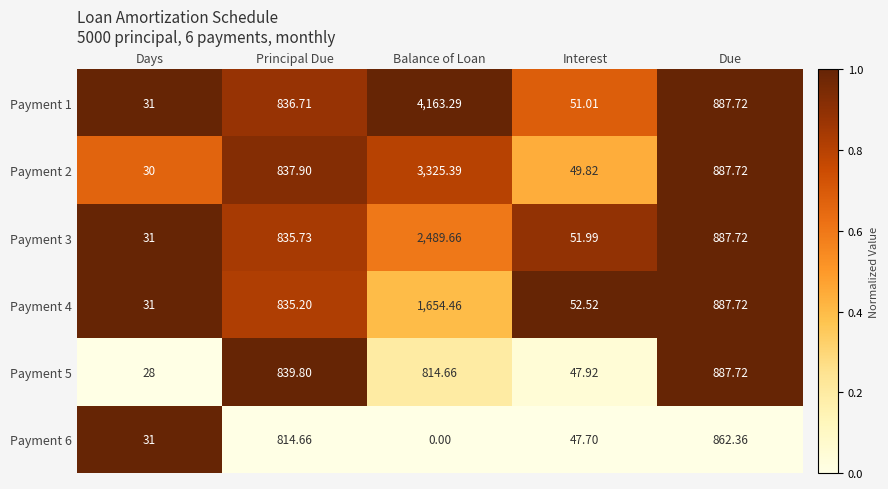

Where does the Payment 6 series first go above 47?

Principal Due